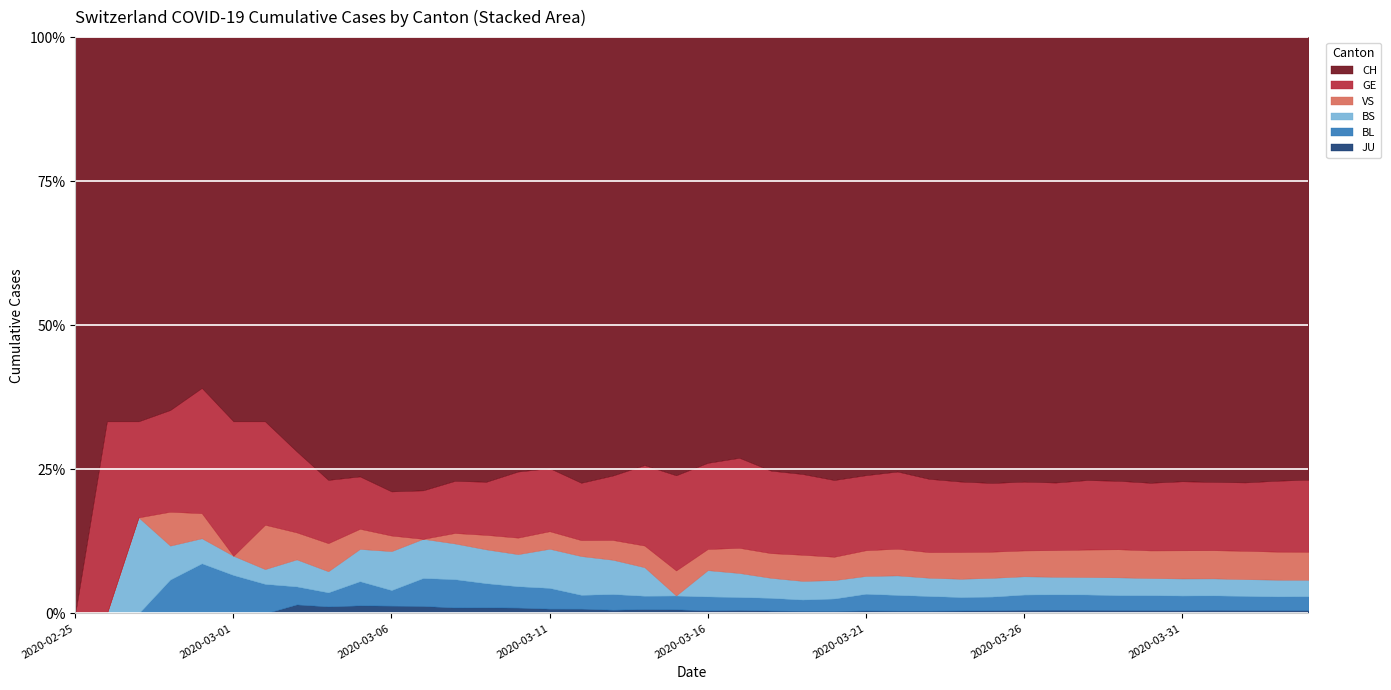

Rank the categories by BL value from highest to lowest.

2020-04-04, 2020-04-03, 2020-04-02, 2020-04-01, 2020-03-31, 2020-03-30, 2020-03-29, 2020-03-28, 2020-03-27, 2020-03-26, 2020-03-25, 2020-03-24, 2020-03-23, 2020-03-22, 2020-03-21, 2020-03-20, 2020-03-19, 2020-03-18, 2020-03-17, 2020-03-16, 2020-03-15, 2020-03-14, 2020-03-13, 2020-03-11, 2020-03-12, 2020-03-10, 2020-03-09, 2020-03-08, 2020-03-07, 2020-03-05, 2020-03-06, 2020-02-29, 2020-03-01, 2020-03-02, 2020-03-03, 2020-03-04, 2020-02-28, 2020-02-25, 2020-02-26, 2020-02-27